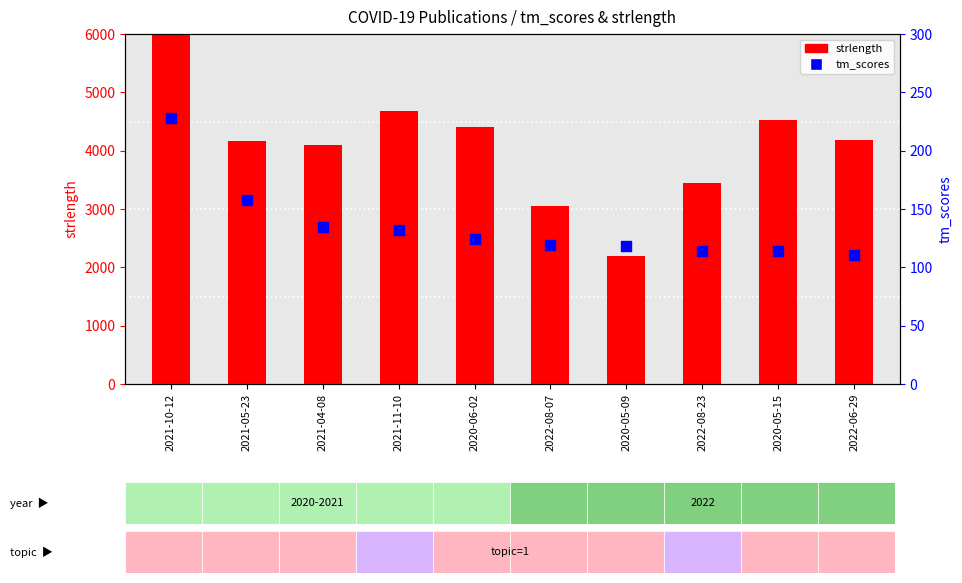

Which series contains the highest Y value?

strlength